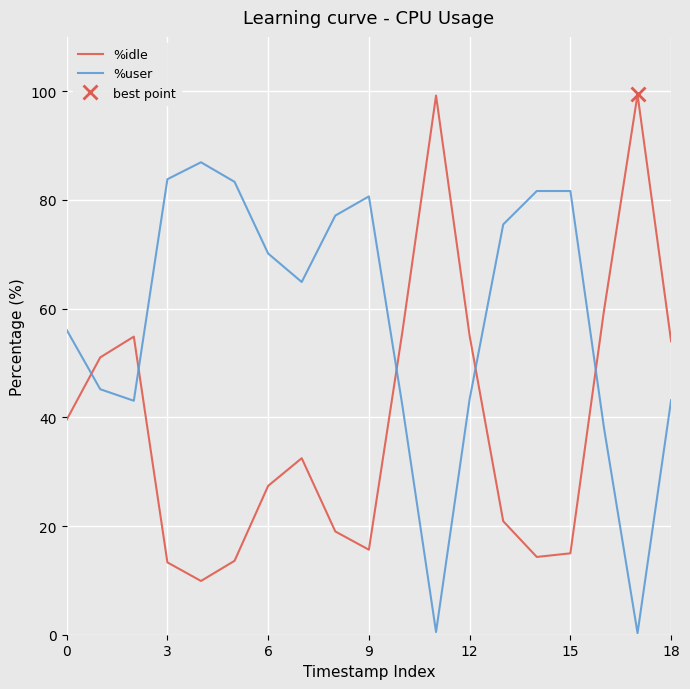

True or false: %user and %idle intersect in this chart.

True